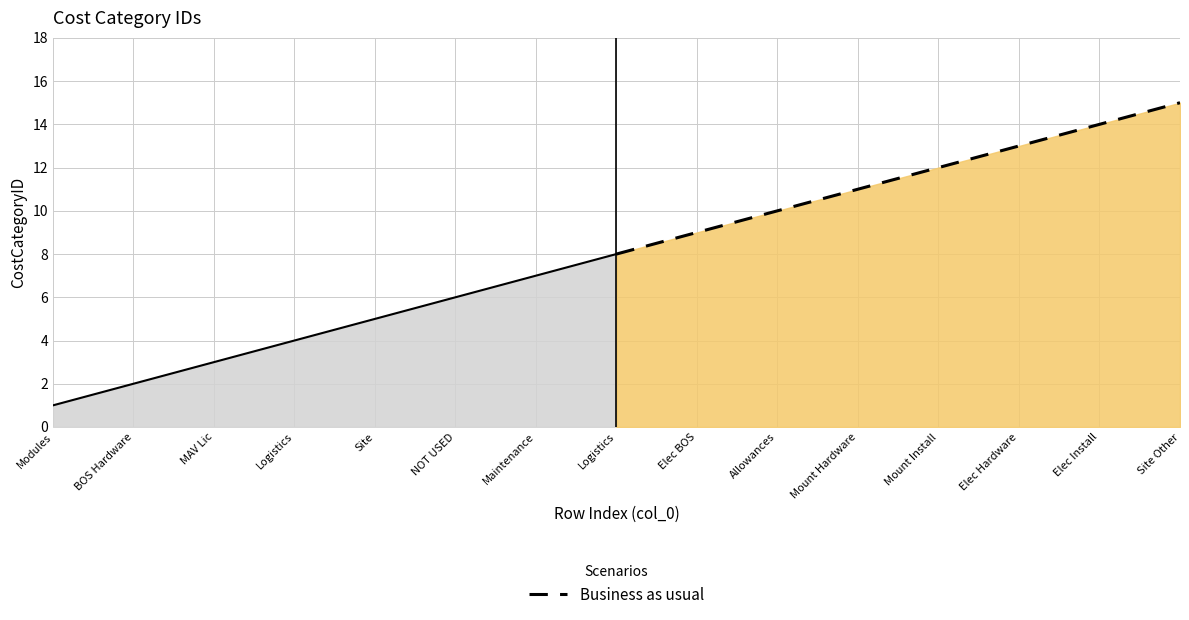

Which category has the lowest value in the Business as usual series?

Logistics